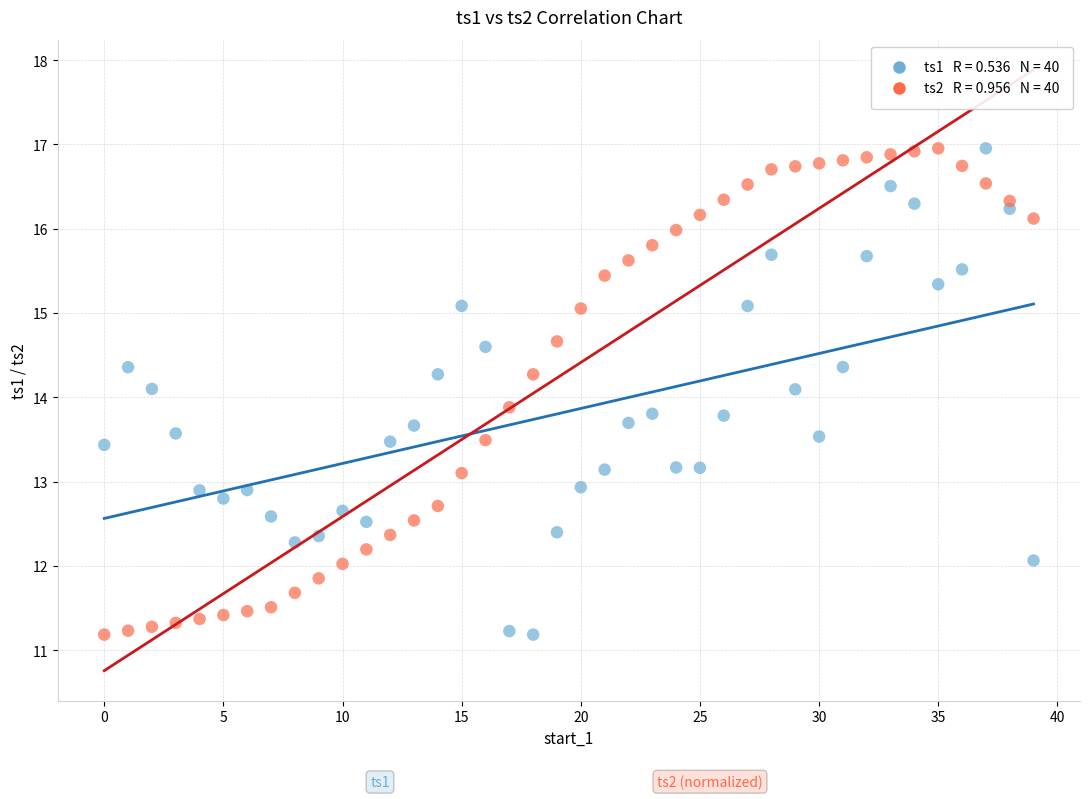

Across all data points, what is the range of Y values (max minus min)?

5.8